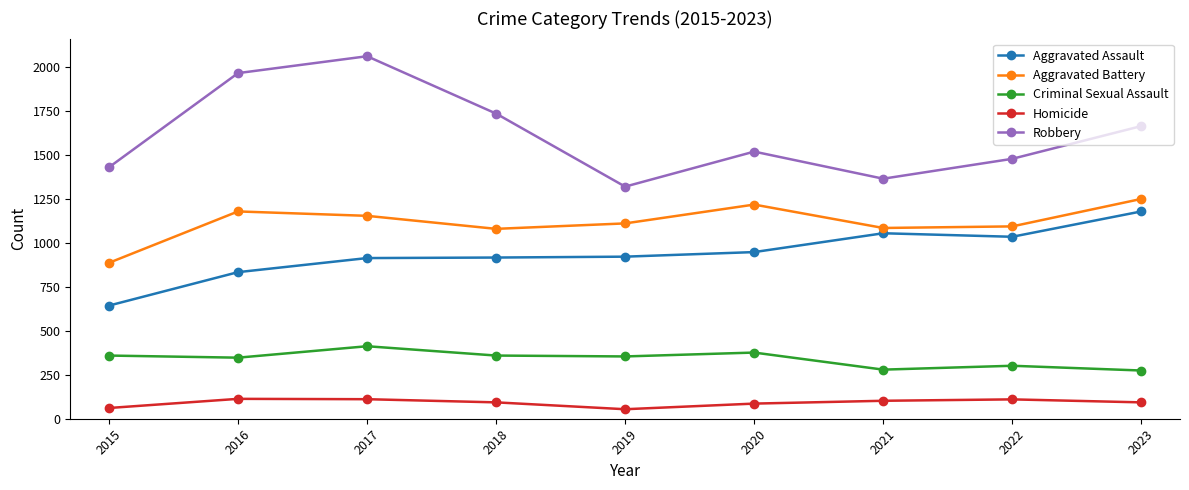

The value of Aggravated Battery at 2022 is 330. True or false?

False